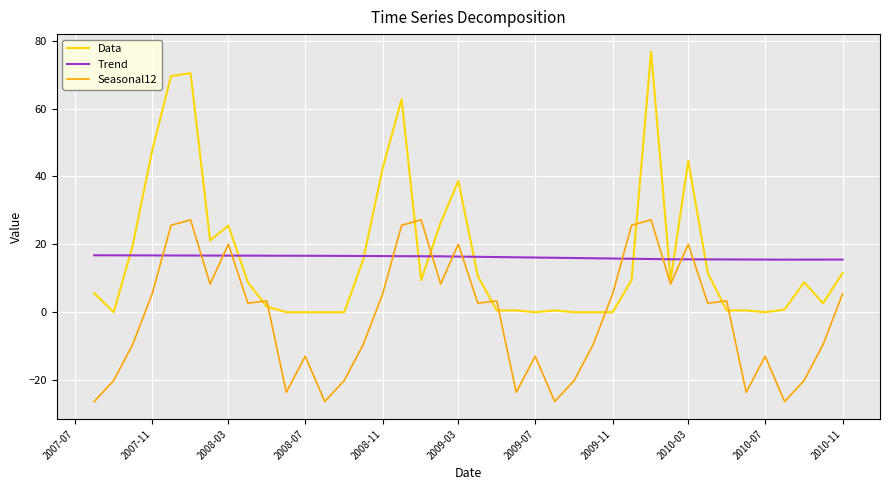

After their last crossing, which series has the higher values: Seasonal12 or Trend?

Trend